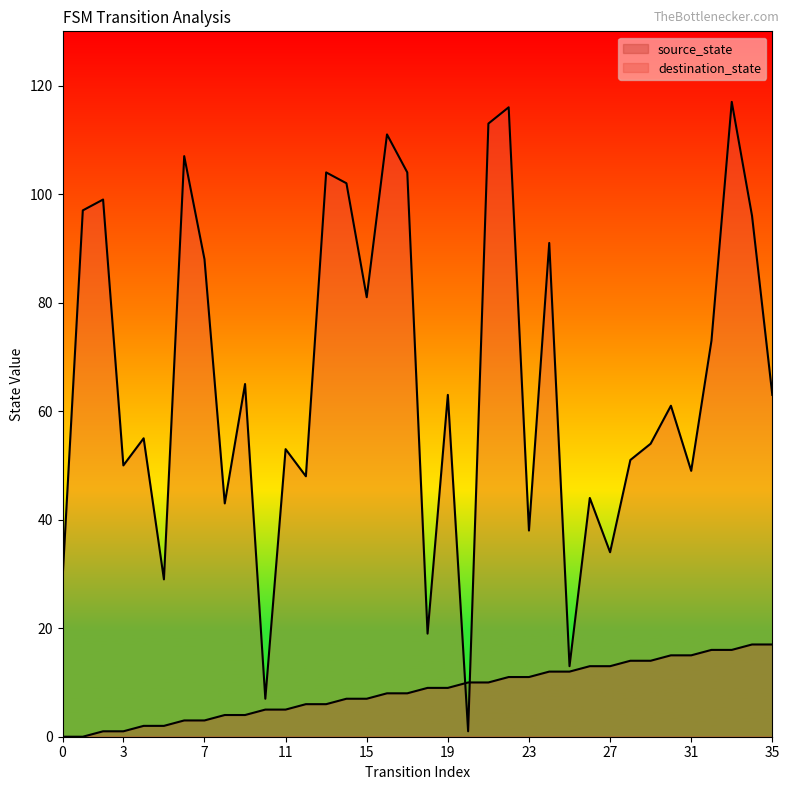

Does the chart display data point markers on the line(s)?

No